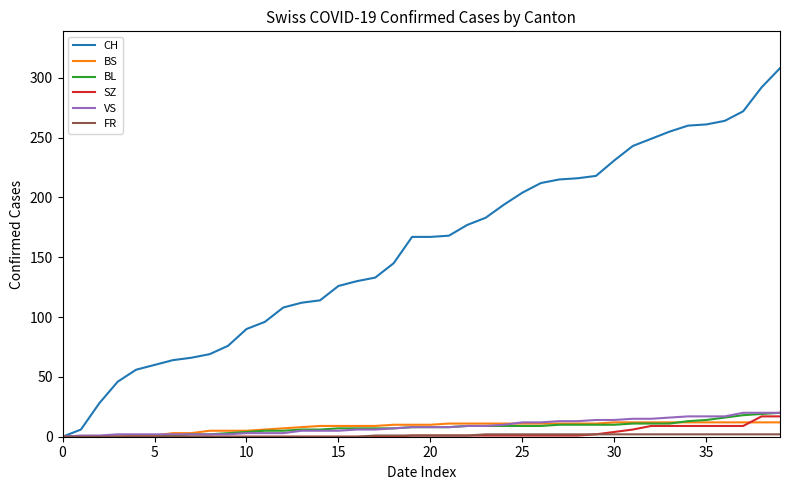

What is the greatest value displayed?

308